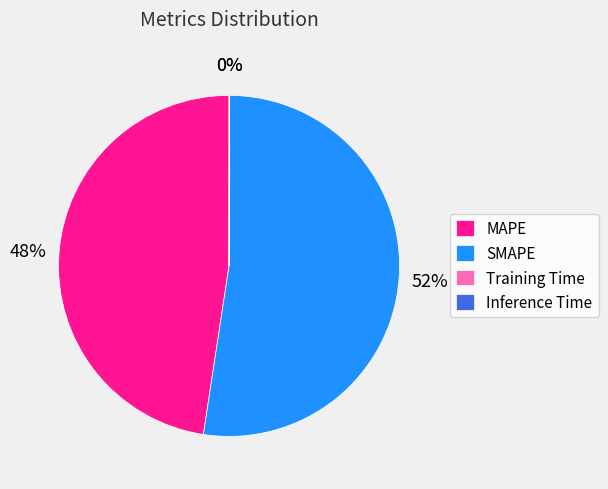

Which slice represents more than half of the pie?

SMAPE